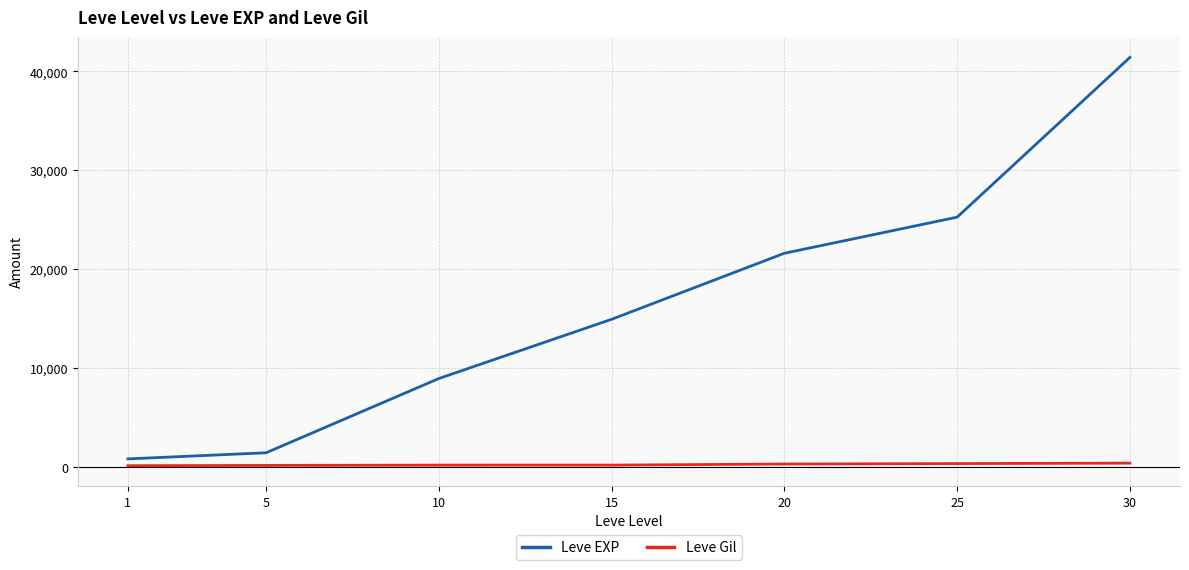

Read the Leve Gil value at 30, to the nearest 10.

370